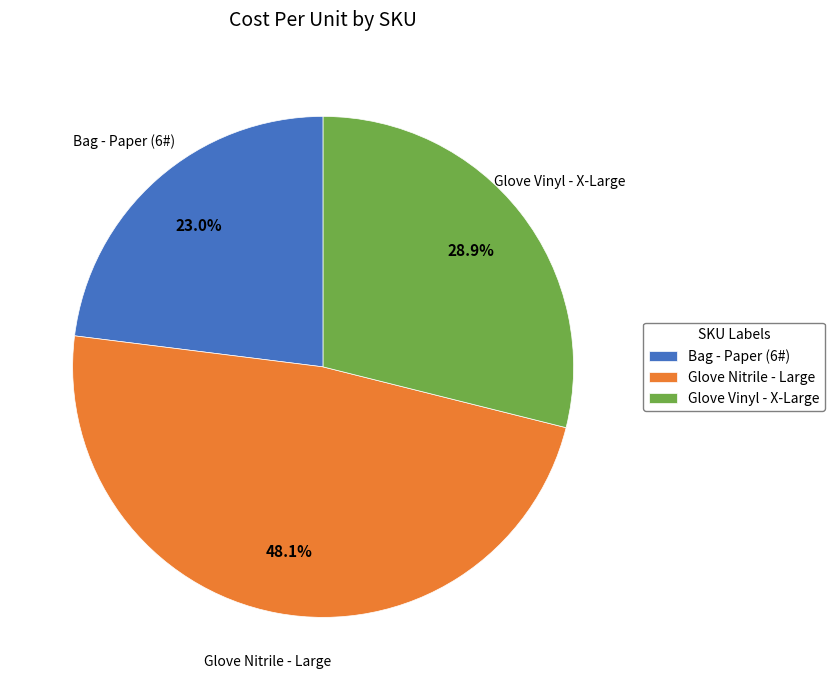

Approximately how many times larger is the value at Glove Nitrile - Large compared to Glove Vinyl - X-Large?

1.7